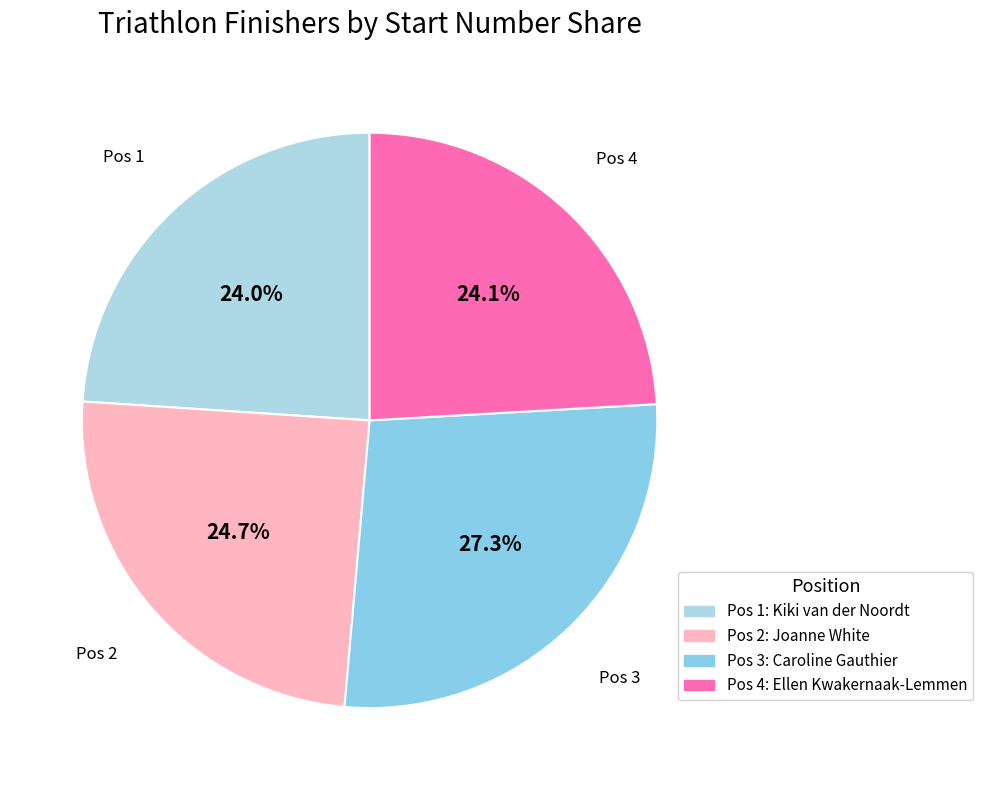

How many slices are in this pie chart?

4